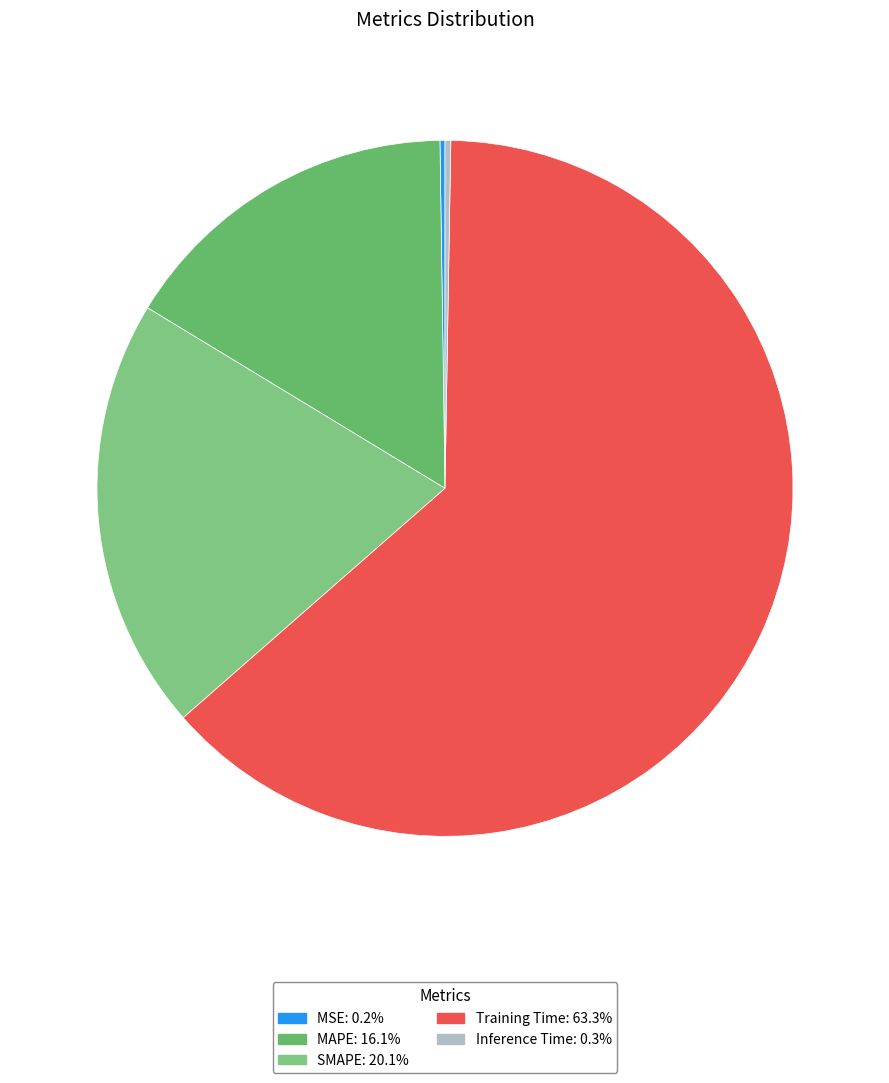

Is there any slice that represents more than half of the pie?

Yes